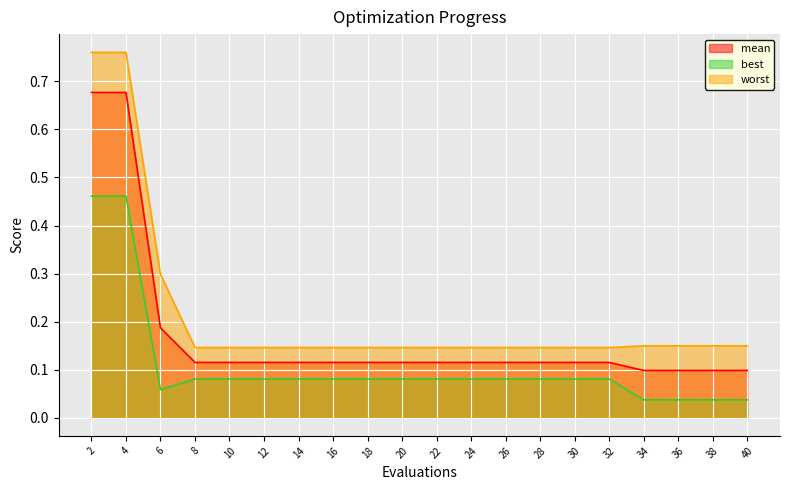

The value of mean at 18 is 0.1. True or false?

True